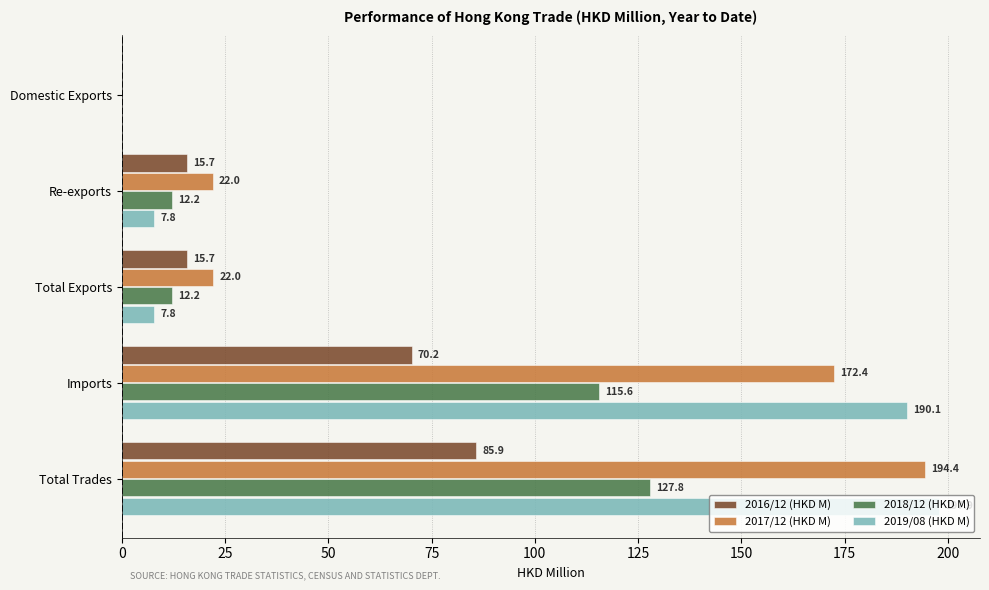

Is the value of 2019/08 (HKD M) at Total Exports greater than the value of 2018/12 (HKD M) at Total Exports?

No